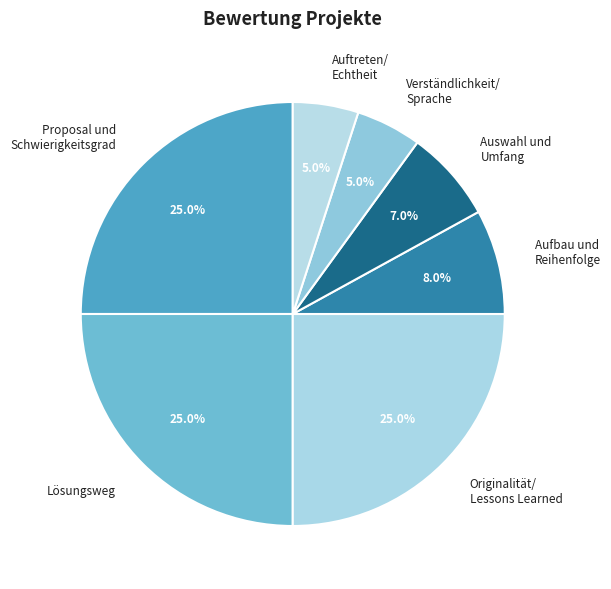

Count the number of slices in the pie.

7